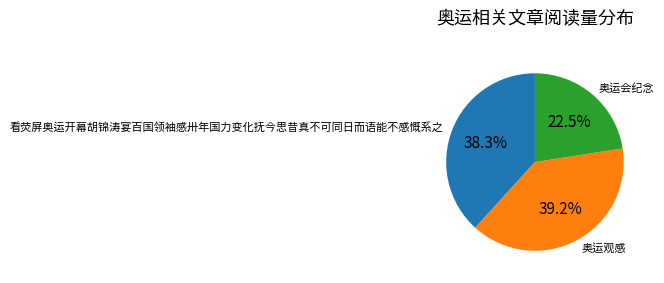

How much of the chart is everything except 奥运观感?

60.8%